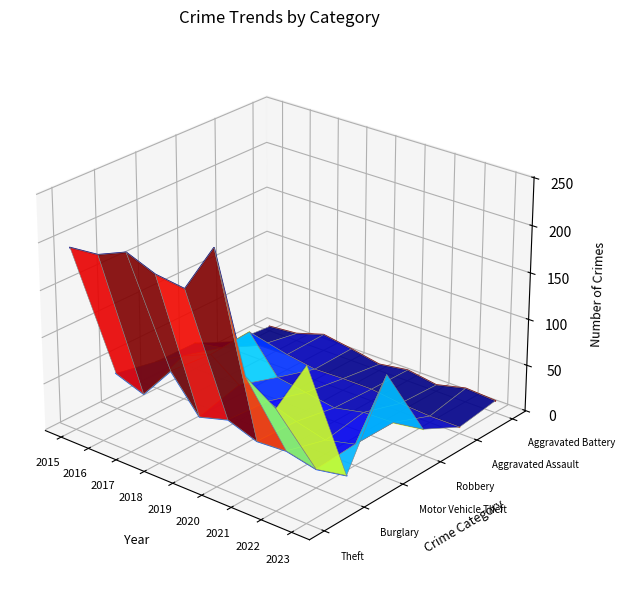

Which has a higher value, 2016 or 2020?

2020